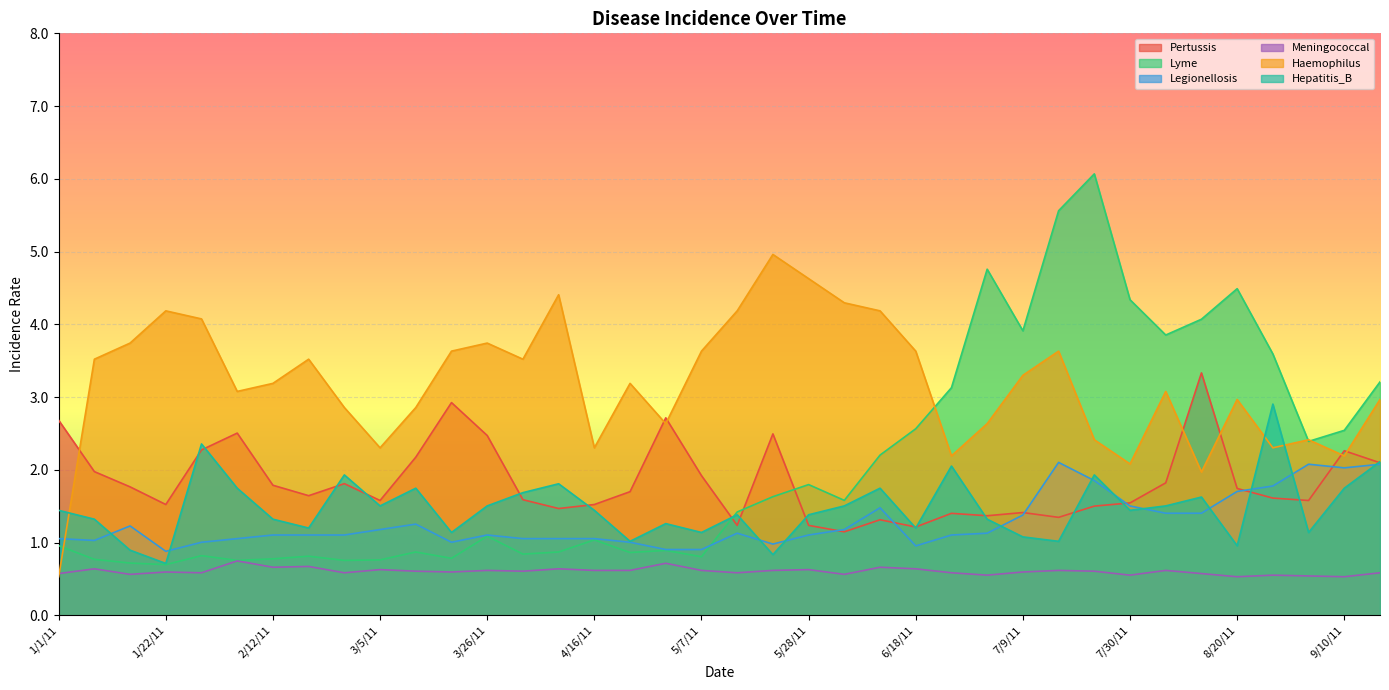

Read the Meningococcal value at 5/21/11.

0.6